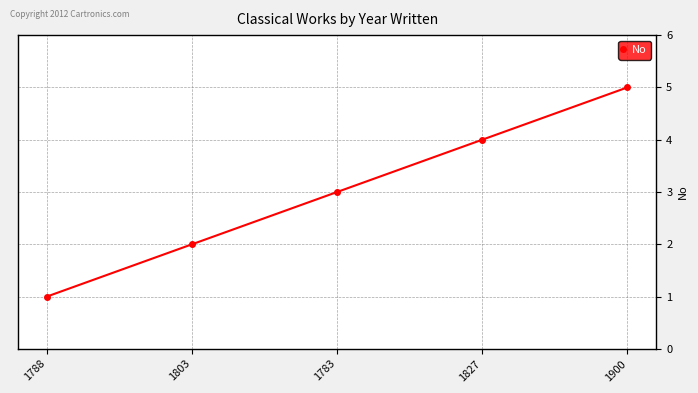

What is the difference between the values at 1900 and 1783?

2